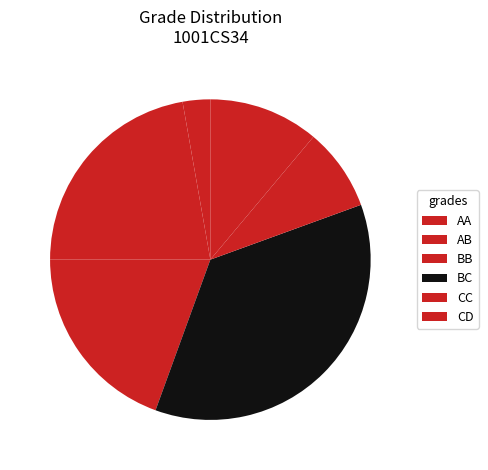

Is it true that CC is 8% of the pie?

True